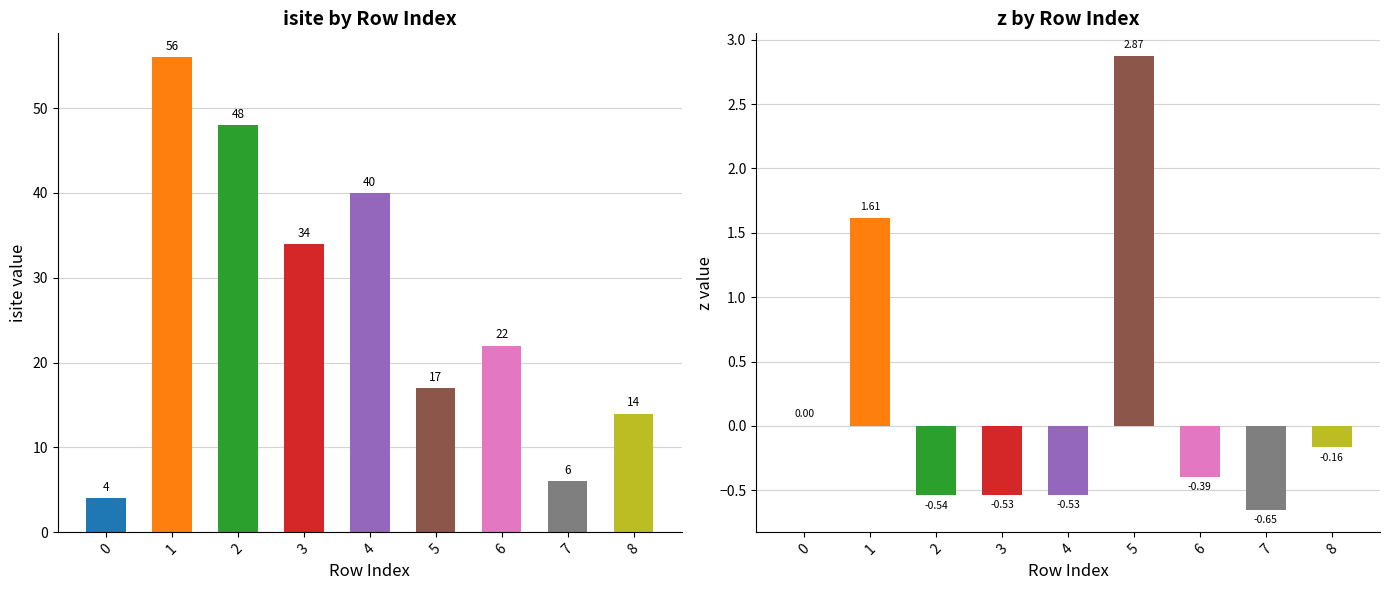

Between 1 and 6, which is larger?

1